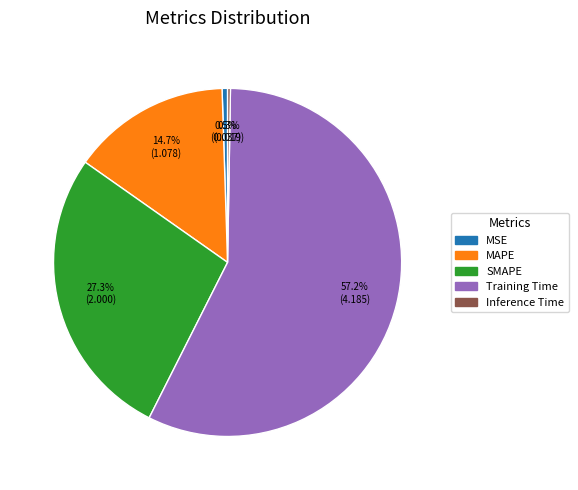

What is the largest slice in the pie chart?

Training Time